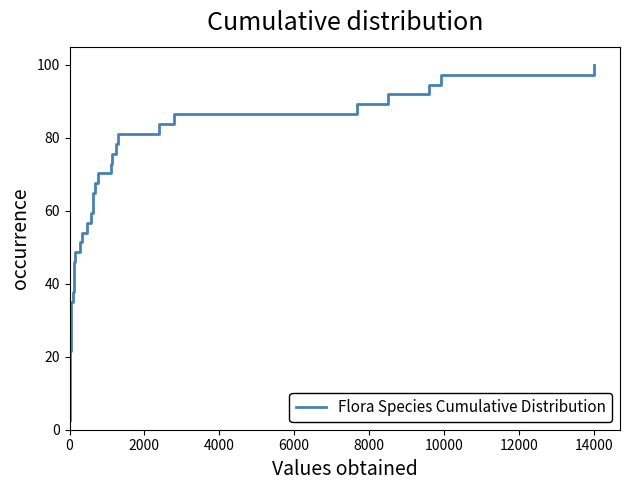

What is the minimum value shown in the chart?

2.7